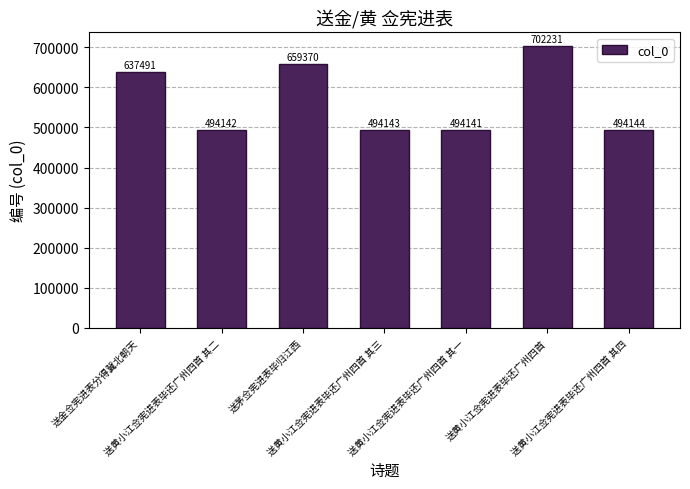

What is the ratio of the value at 送金佥宪进表分得冀北朝天 to the value at 送黄小江佥宪进表毕还广州四首 其三?

1.3